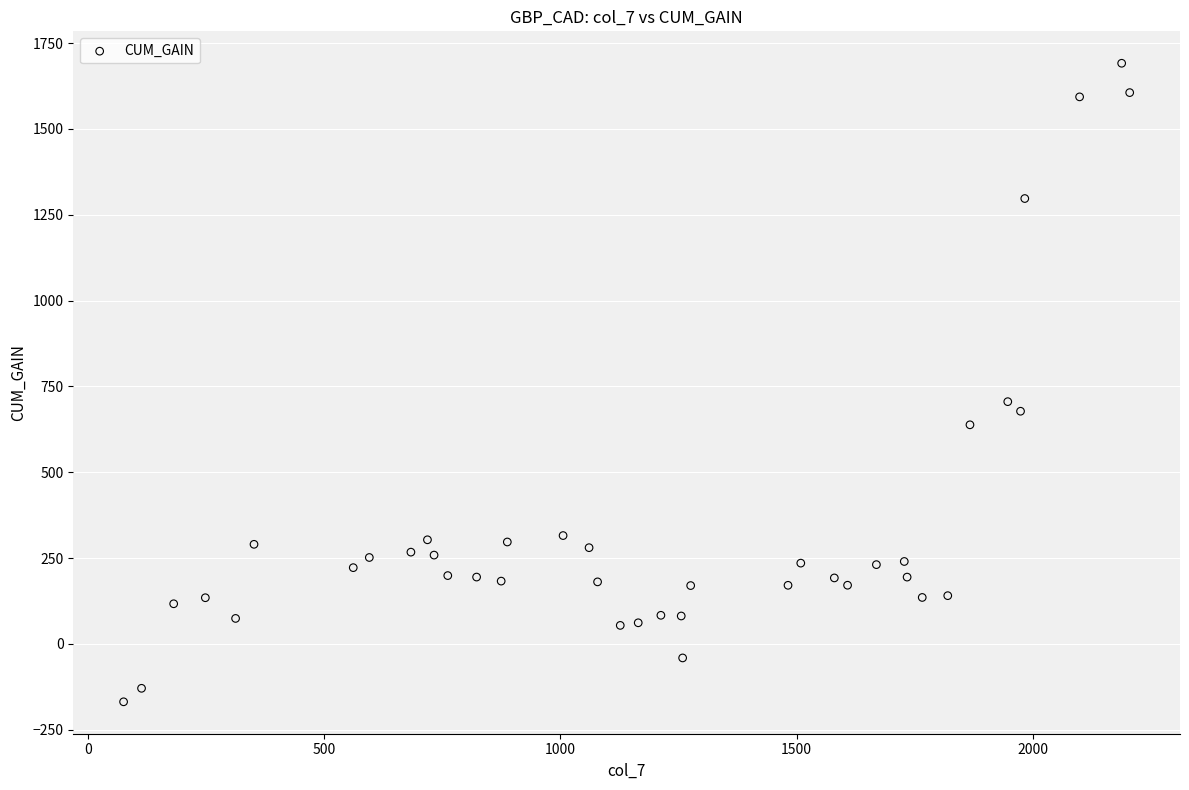

What is the range of Y values (max minus min)?

1860.3